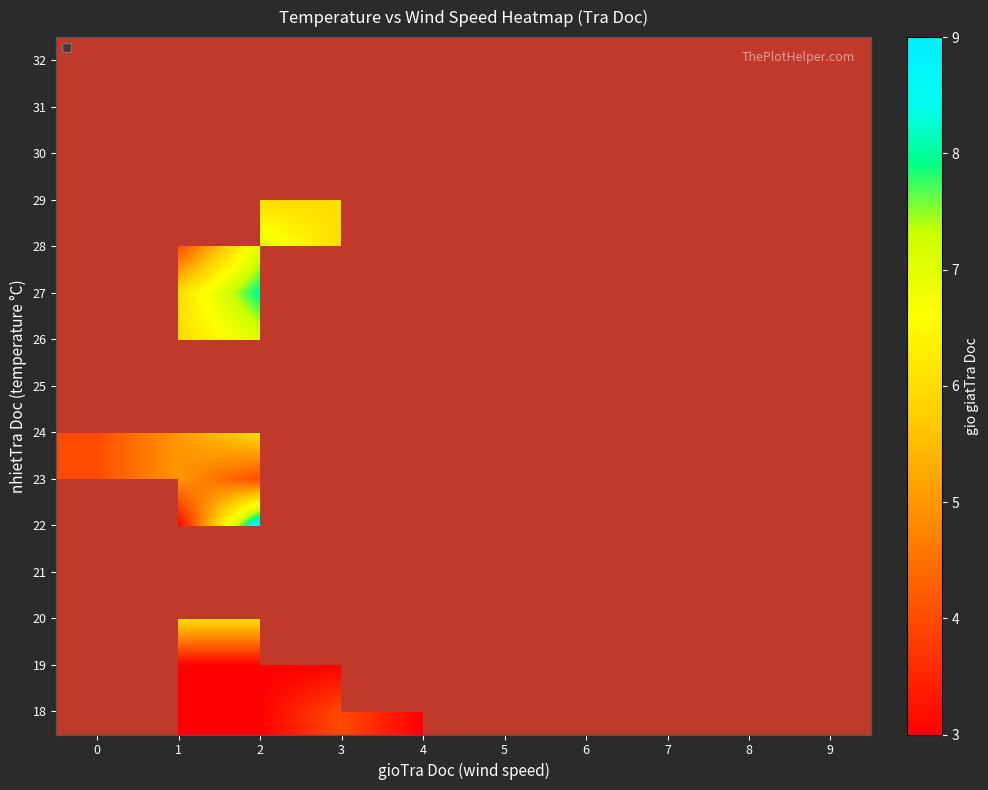

Is the value of 18 at 1 greater than the value of 20 at 6?

No